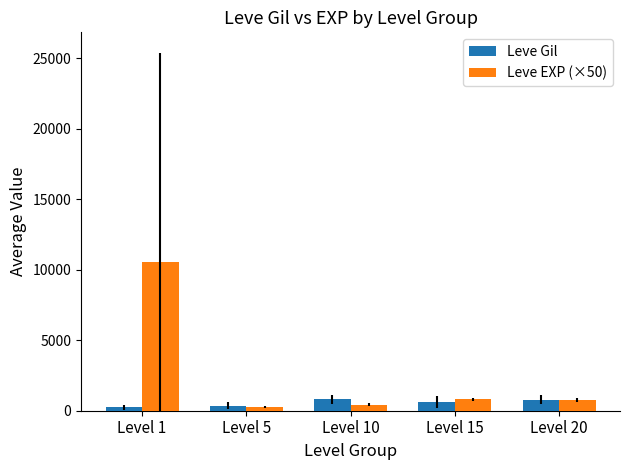

At which category is the sum across all series the highest?

Level 1